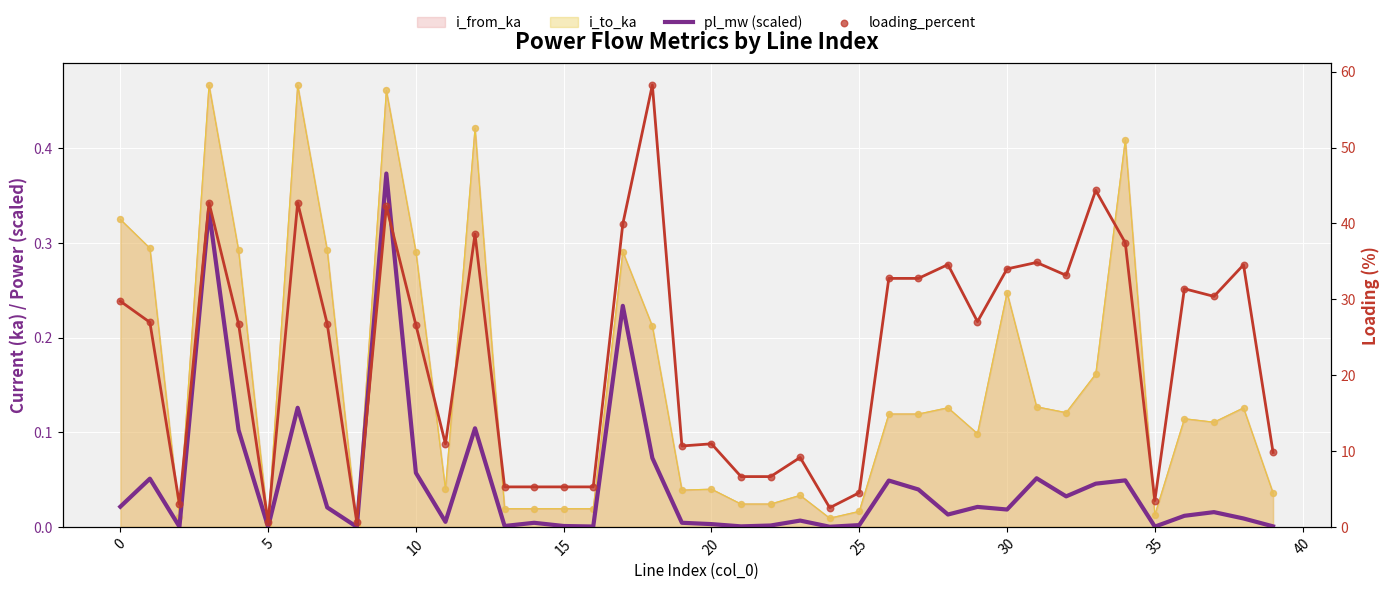

Which series reaches the maximum Y coordinate?

loading_percent